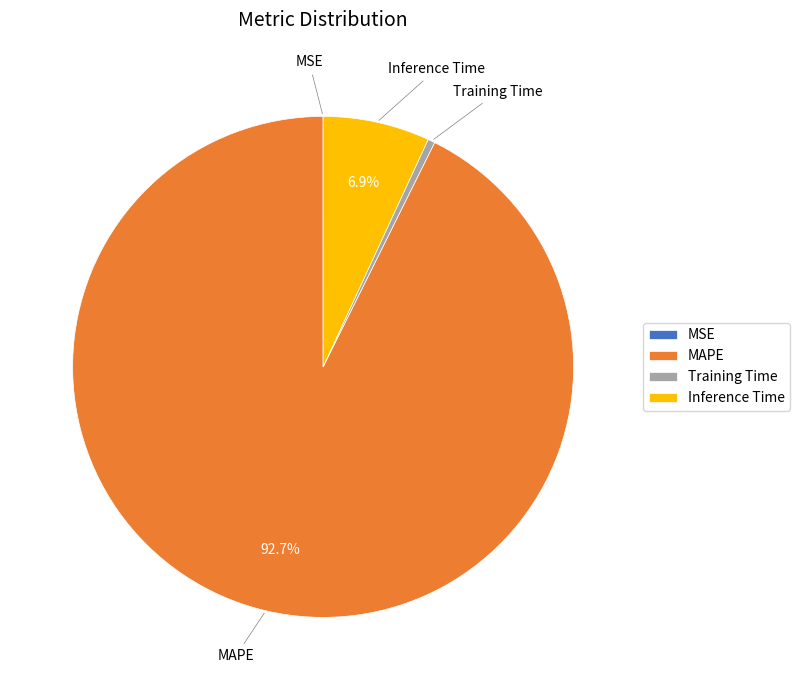

Do Training Time and Inference Time together represent more than half of the pie?

No